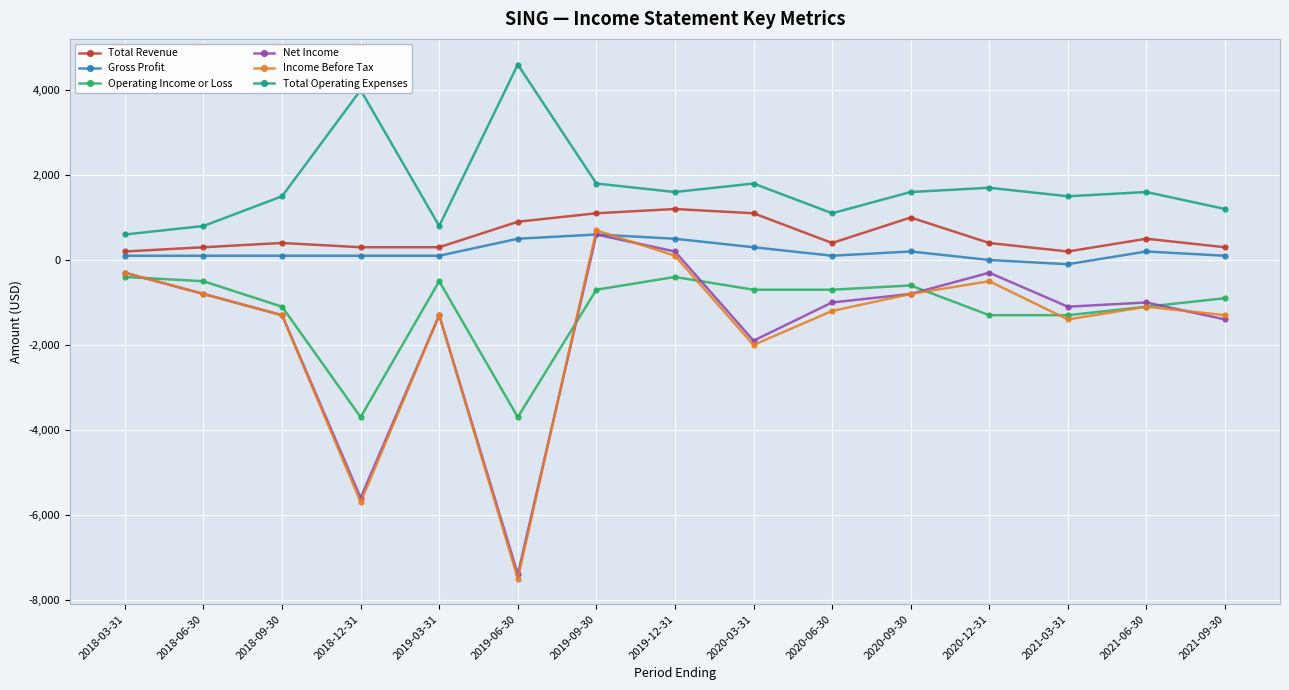

What is the sum of the Income Before Tax values at 2020-09-30 and 2019-06-30?

-8300